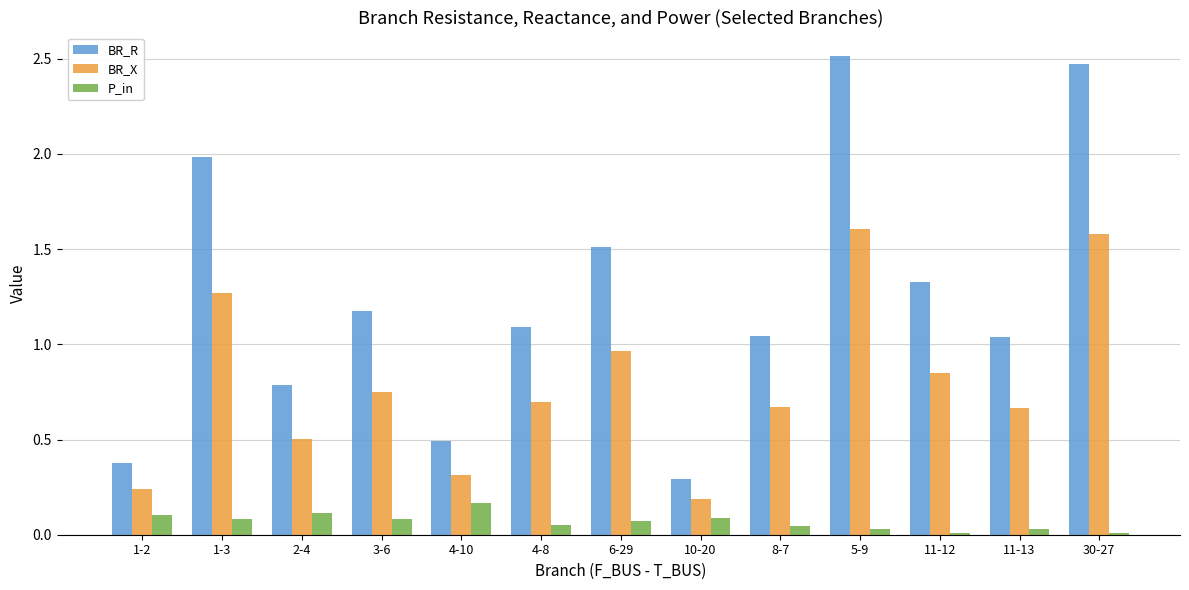

Between 10-20 and 8-7, which series saw the biggest shift?

BR_R